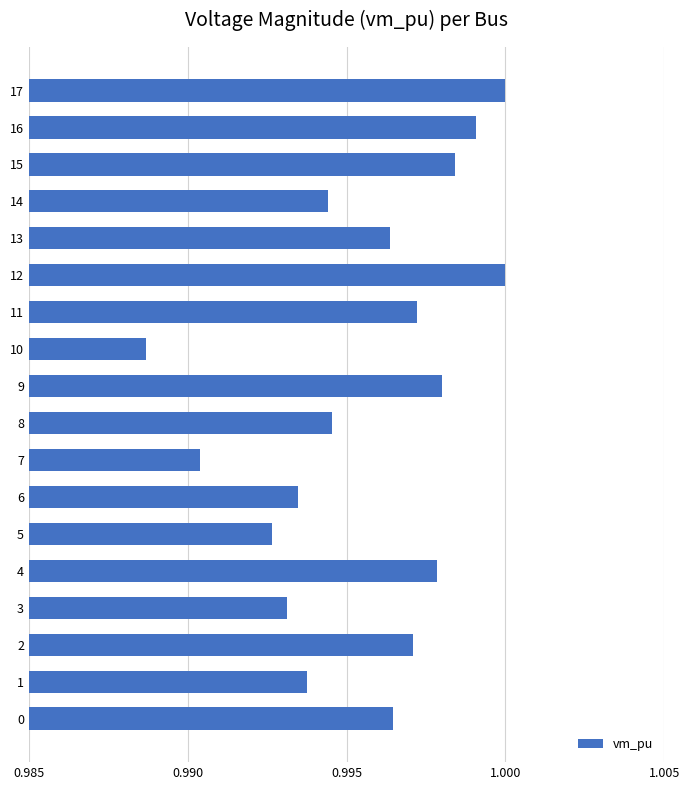

Are the bars horizontal?

Yes